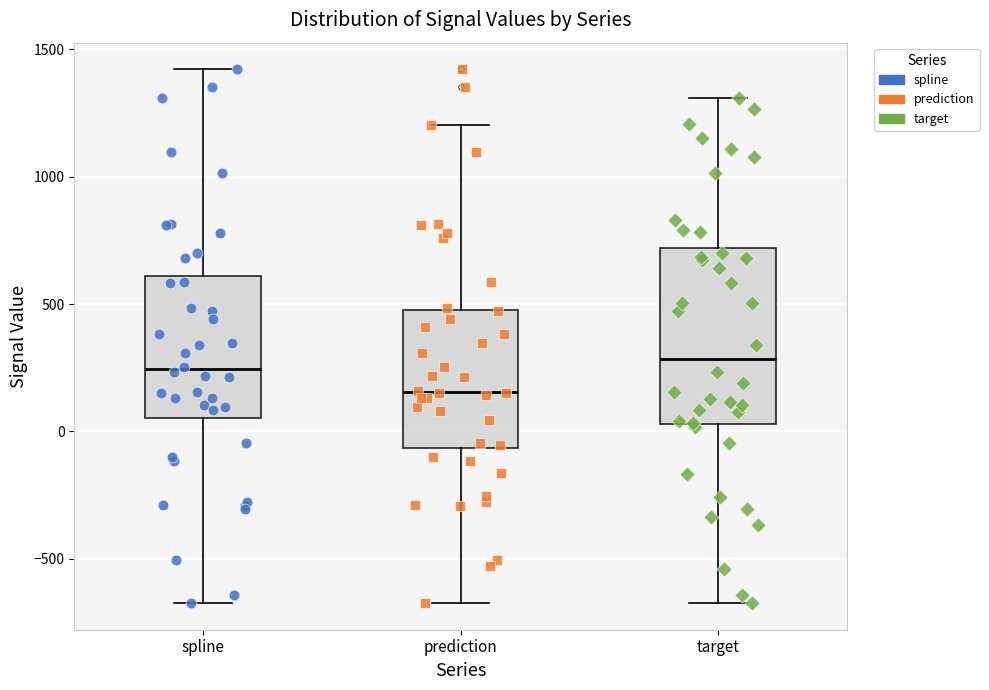

Where is the upper edge of the box for spline on the y-axis? The values are not printed on the chart, so give them approximately, as read against the axis.

600